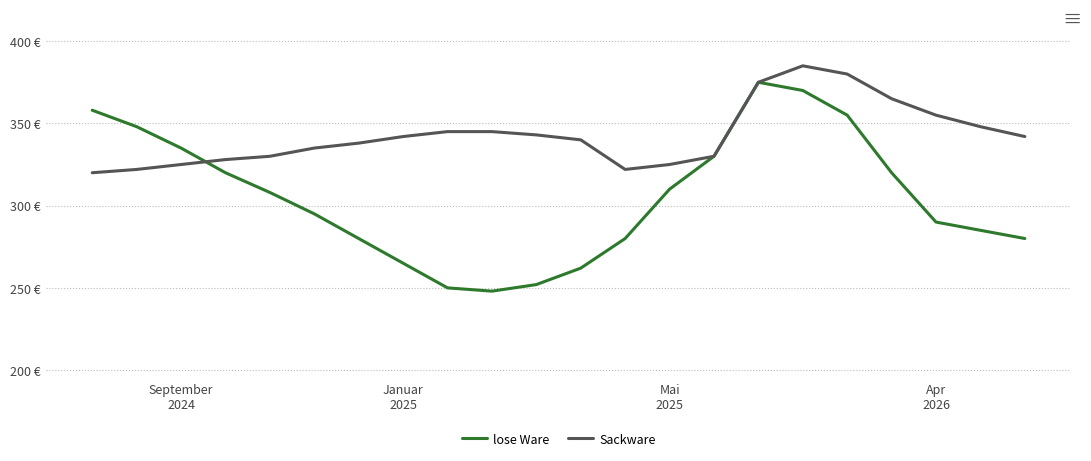

Which series has the widest spread of values?

lose Ware